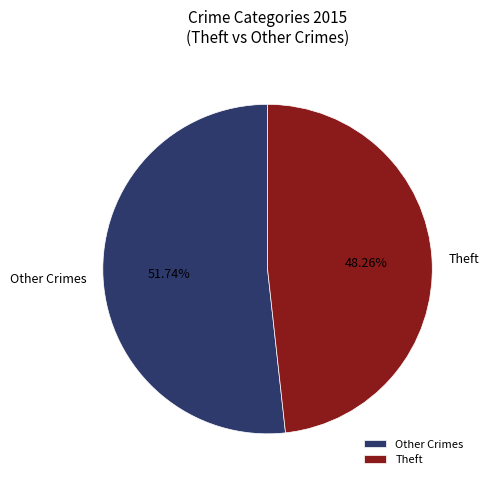

Which slice is the smallest?

Theft